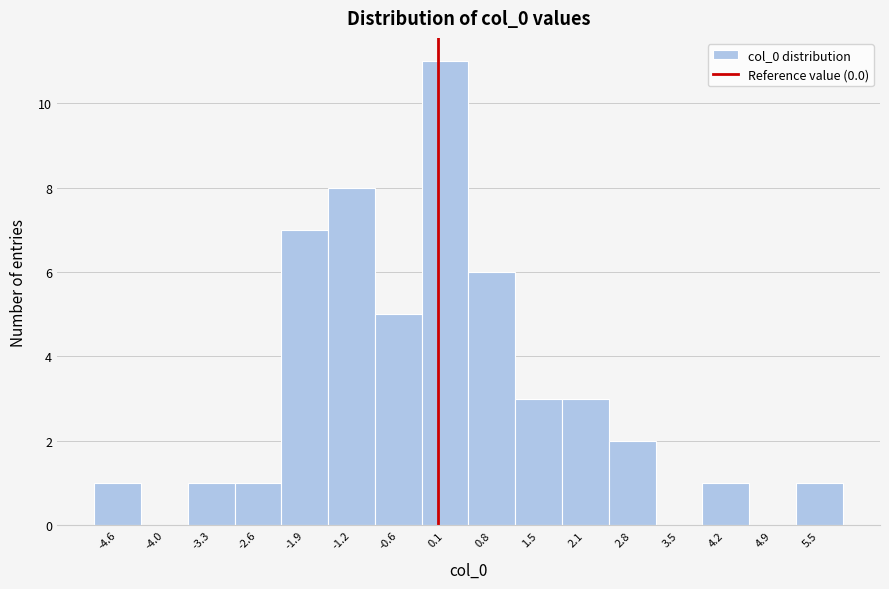

How tall is the bar that spans -2.3 to -1.6 on the x-axis? Neither the bar edges nor the heights are printed on the chart, so give them approximately, as read against the axes.

7